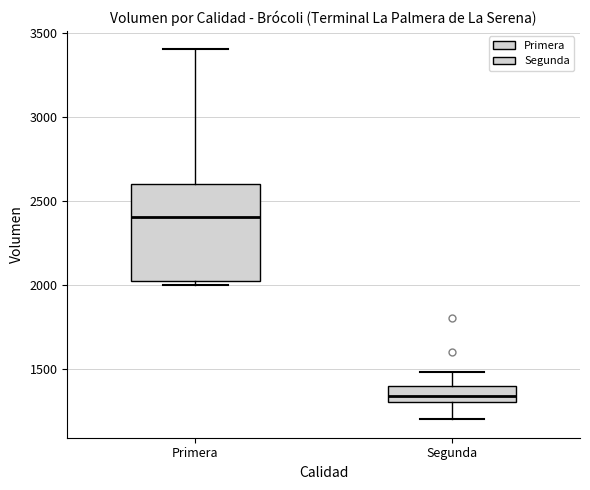

Reading left to right, read every box against the y-axis: the position of its median line, the range the box covers, and the ends of its whiskers. The values are not printed on the chart, so give them approximately, as read against the axis.

Primera: median 2400, box 2050 to 2600, whiskers 2000 to 3400
Segunda: median 1350, box 1300 to 1400, whiskers 1200 to 1500